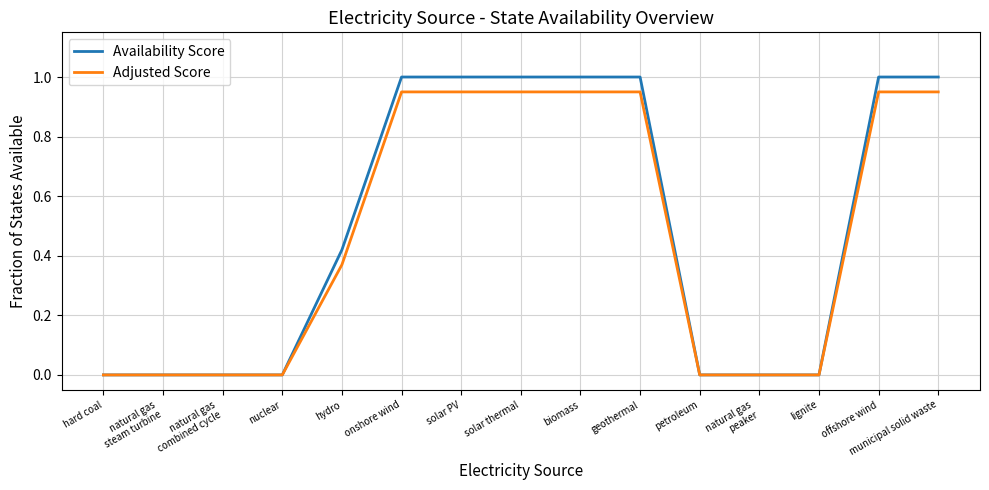

List the series in order of their overall mean, lowest first.

Adjusted Score, Availability Score